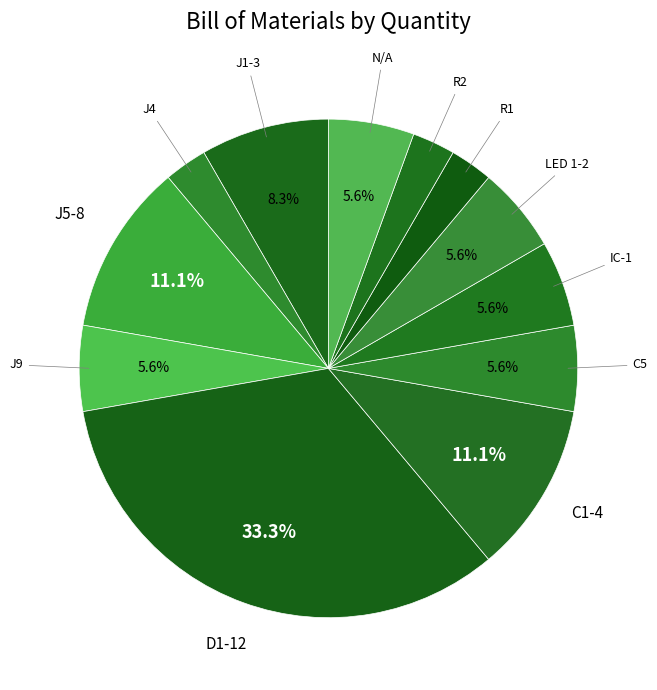

How many slices are in this pie chart?

12